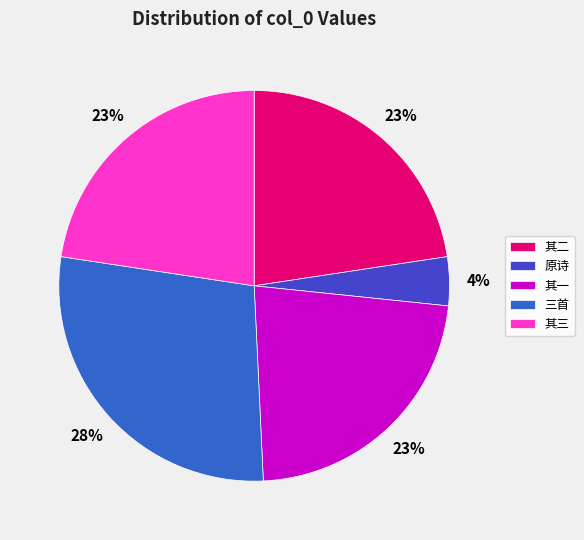

Which slice is the largest?

三首